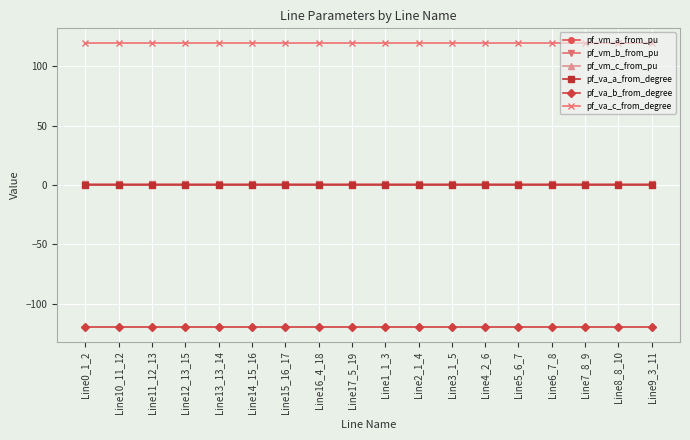

Is it true that pf_vm_b_from_pu equals 1.1 at Line8_8_10?

True